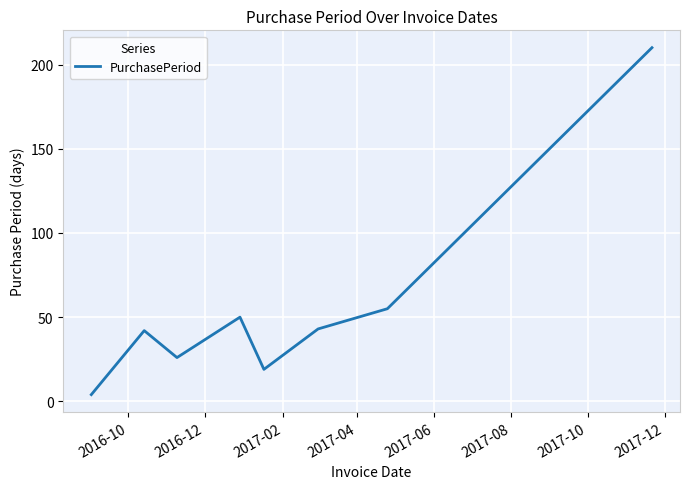

What is the sum of all values?

449